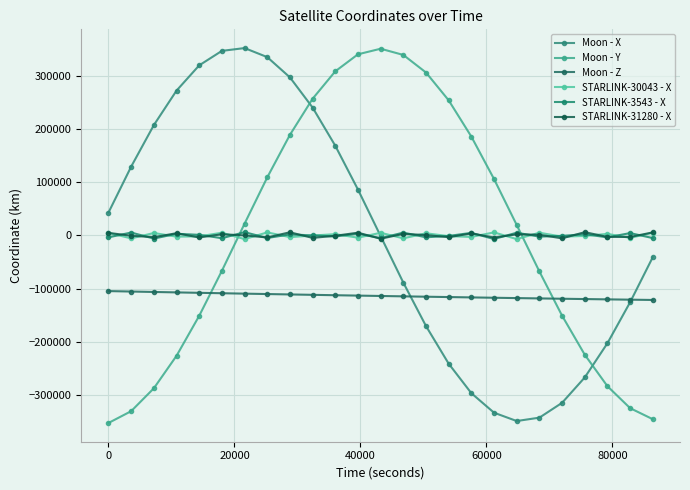

How many lines are shown in the chart?

6